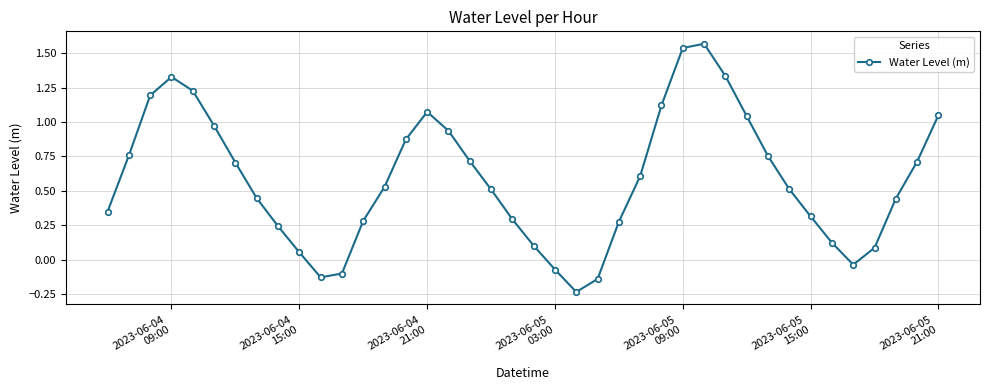

What is the average value?

0.6